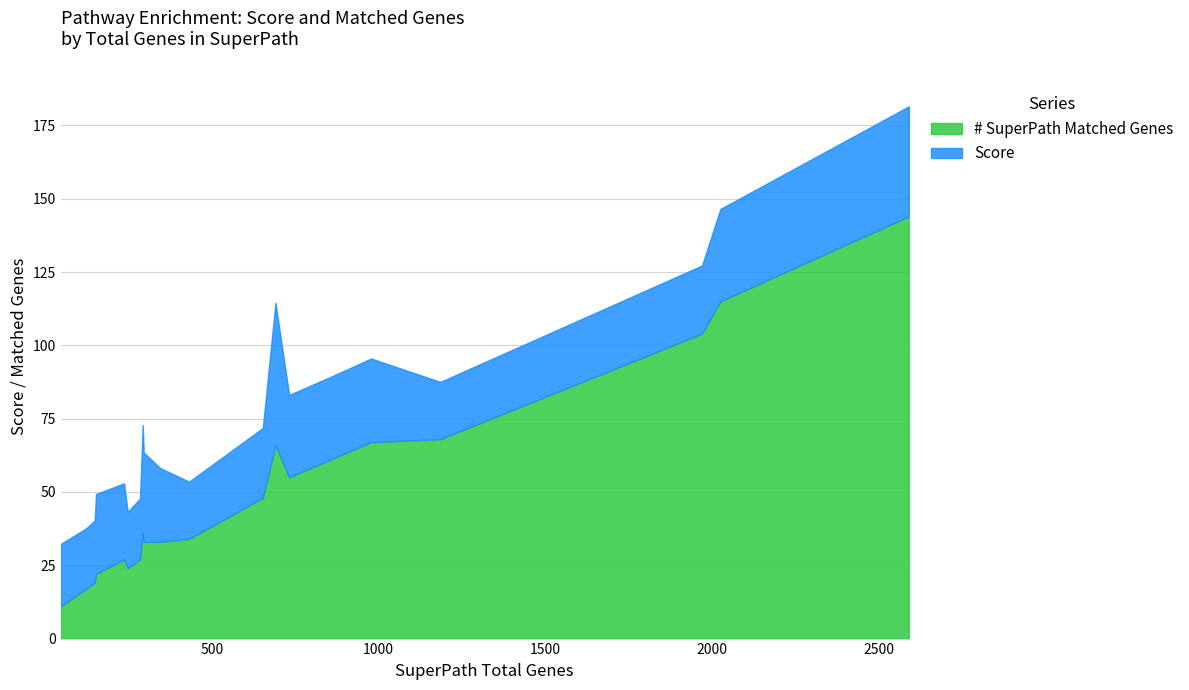

How many values in the # SuperPath Matched Genes series are below 36?

10